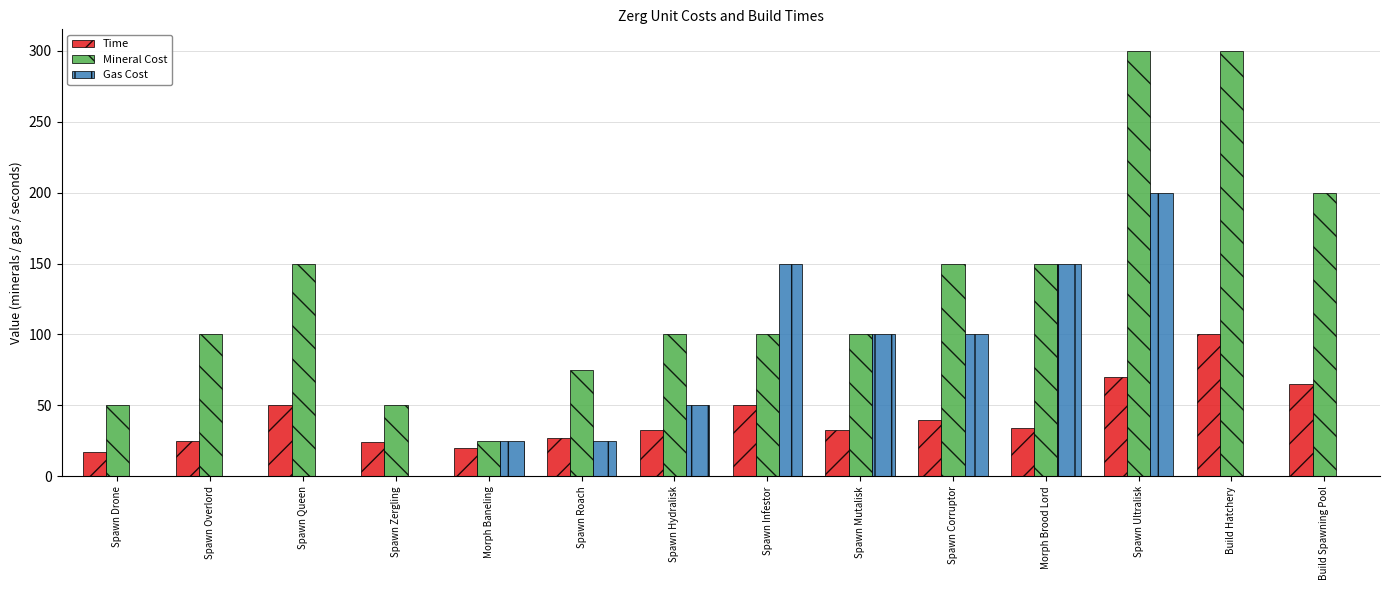

The value of Time at Spawn Queen is 14. True or false?

False